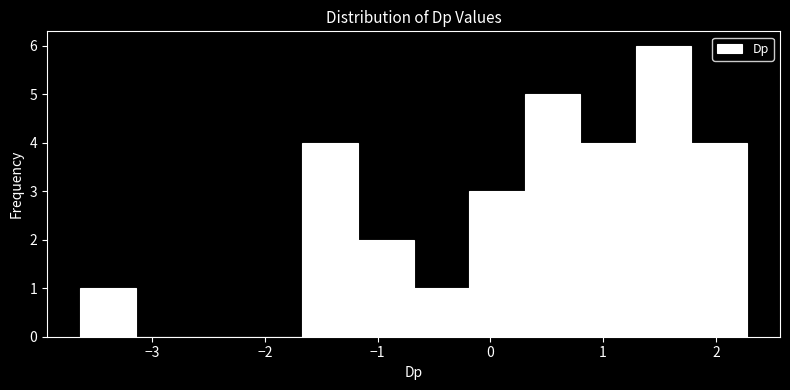

Reading left to right, transcribe this chart: for each bar, give the range it covers on the x-axis and its height. Neither the bar edges nor the heights are printed on the chart, so give them approximately, as read against the axes.

-3.6 to -3.1: 1
-3.1 to -2.7: 0
-2.7 to -2.2: 0
-2.2 to -1.7: 0
-1.7 to -1.2: 4
-1.2 to -0.7: 2
-0.7 to -0.2: 1
-0.2 to 0.3: 3
0.3 to 0.8: 5
0.8 to 1.3: 4
1.3 to 1.8: 6
1.8 to 2.3: 4